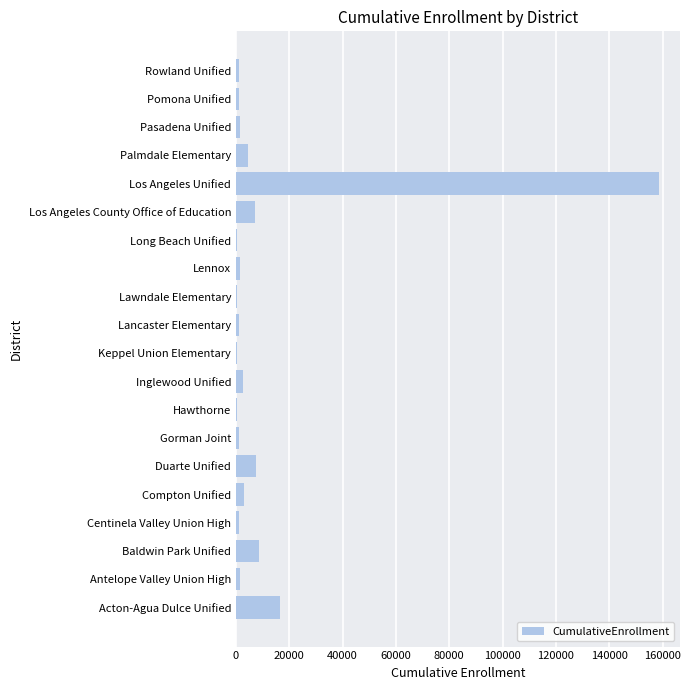

What is the greatest value displayed?

158562